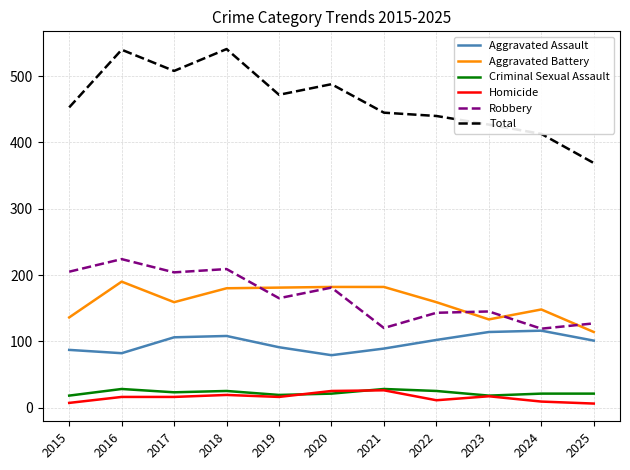

Between 2015 and 2016, which series saw the biggest shift?

Total